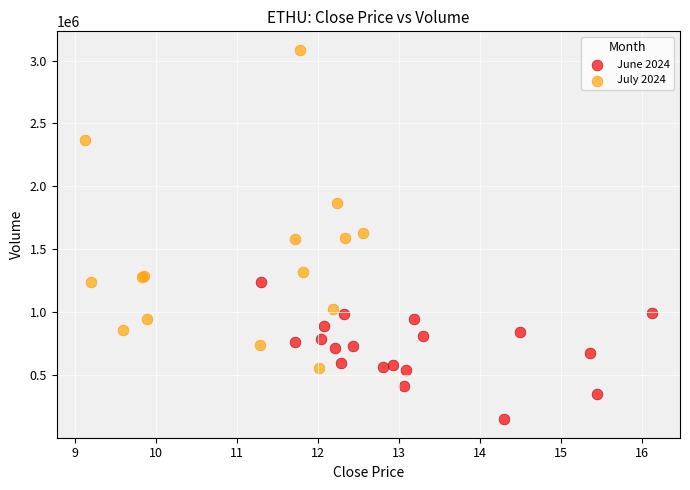

Which series contains the highest Y value?

July 2024